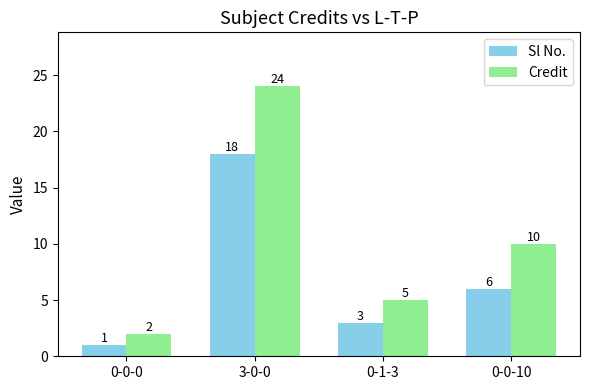

Does the chart contain stacked bars?

No